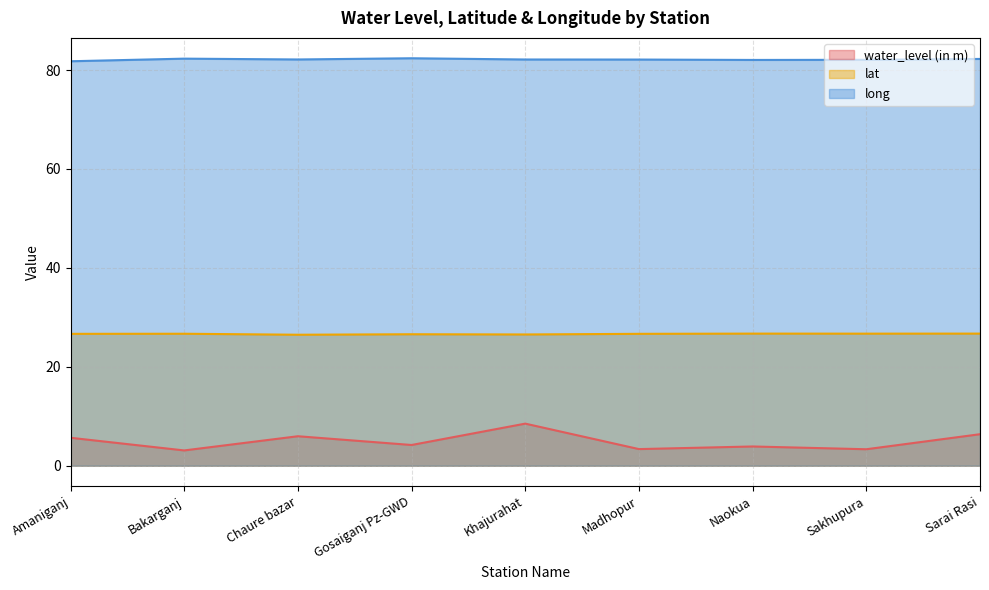

True or false: water_level (in m) and long intersect in this chart.

False